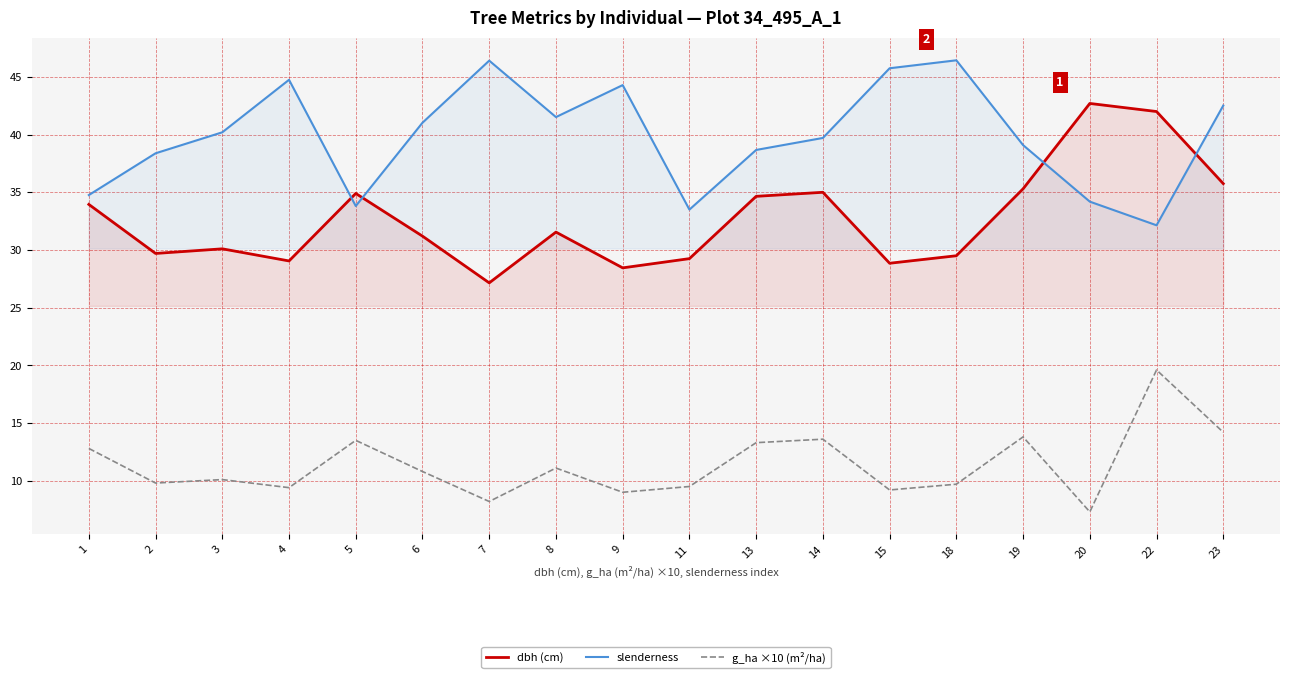

The value of dbh (cm) at 1 is 11.7. True or false?

False